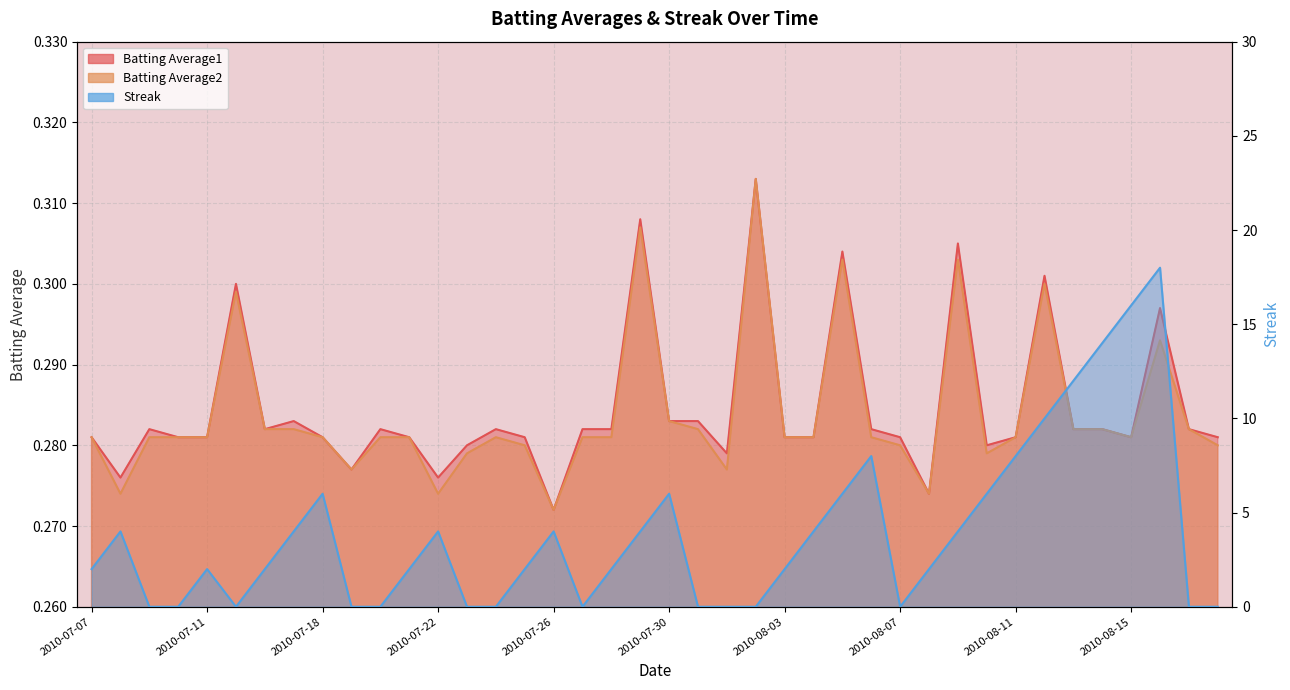

Read the Batting Average1 value at 2010-08-15.

0.3